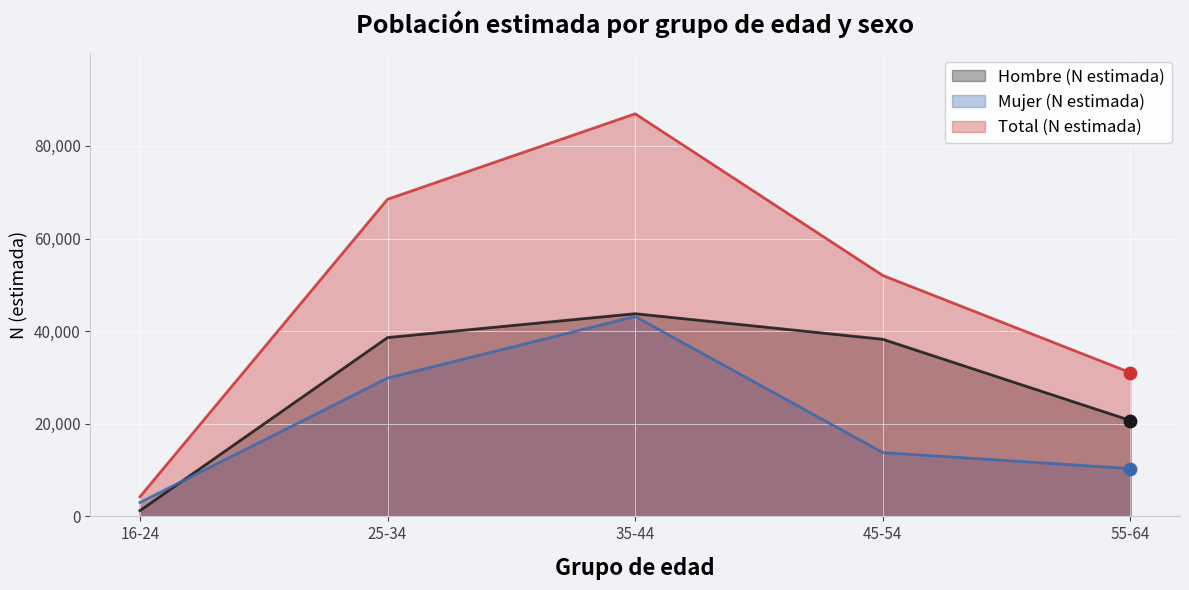

Which series reaches the maximum Y coordinate?

Total (N estimada)